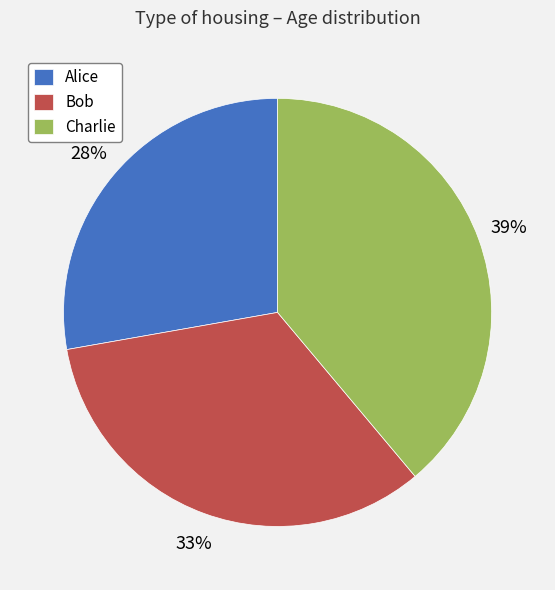

Between Bob and Charlie, which is larger?

Charlie